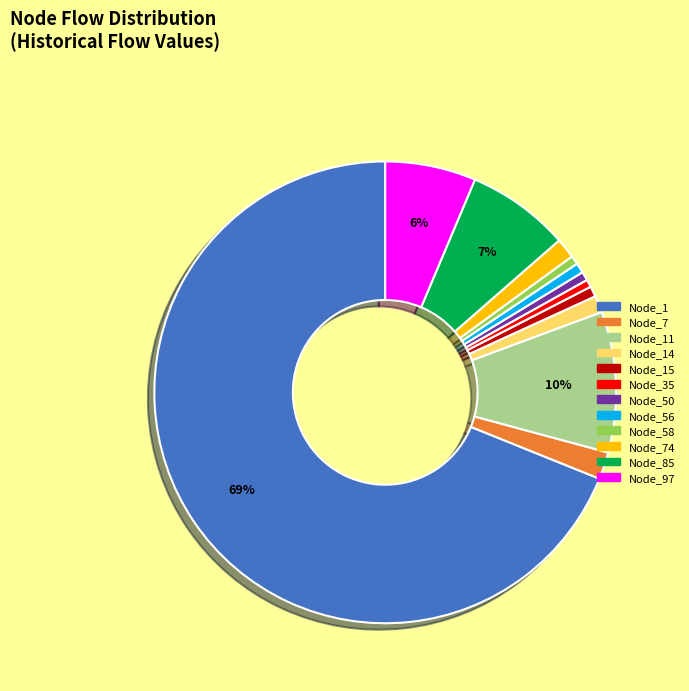

What is the largest slice in the pie chart?

Node_1